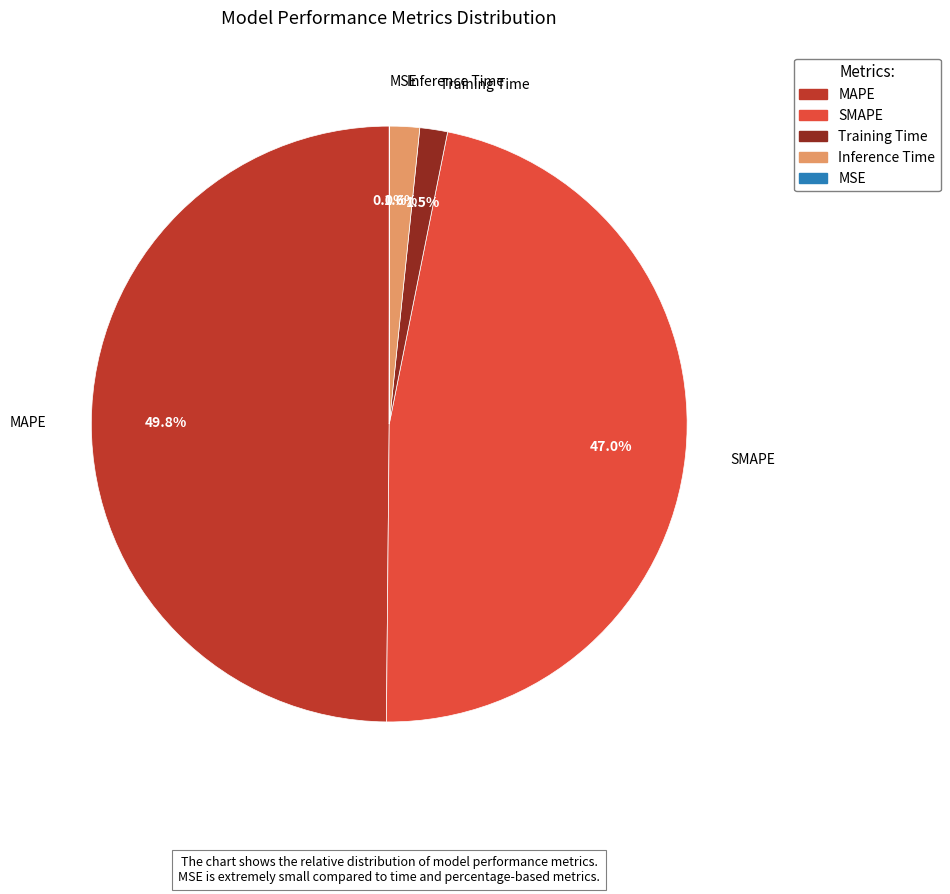

Is it true that MAPE is 50% of the pie?

True